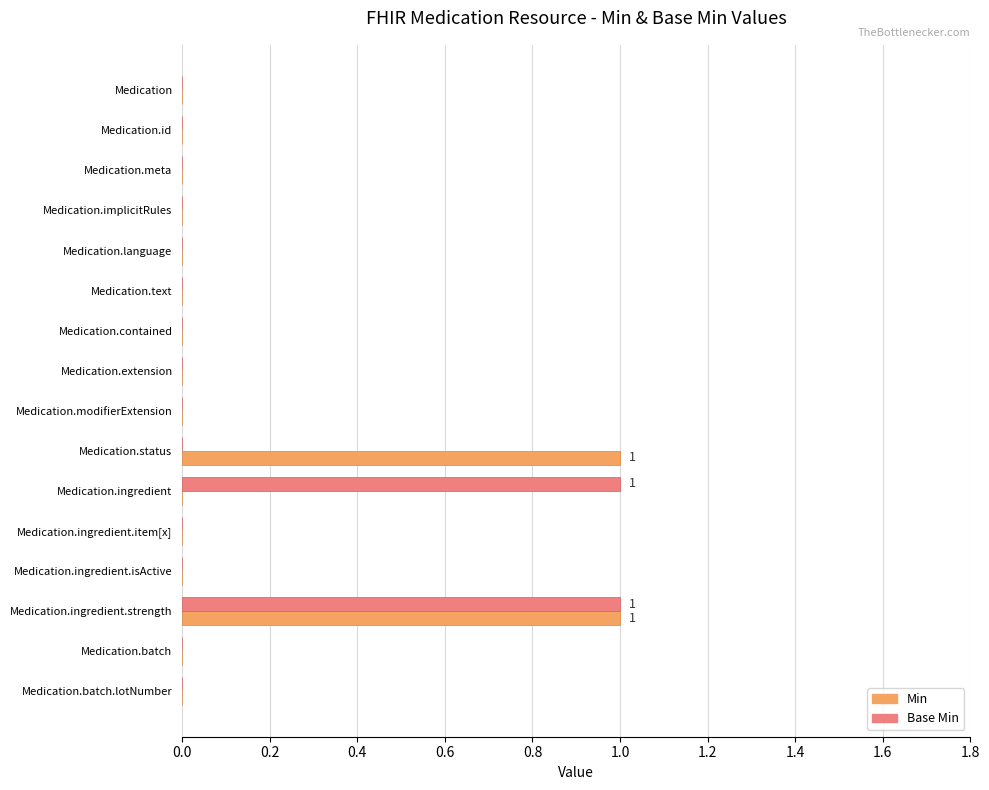

At which category is the sum across all series the highest?

Medication.ingredient.strength